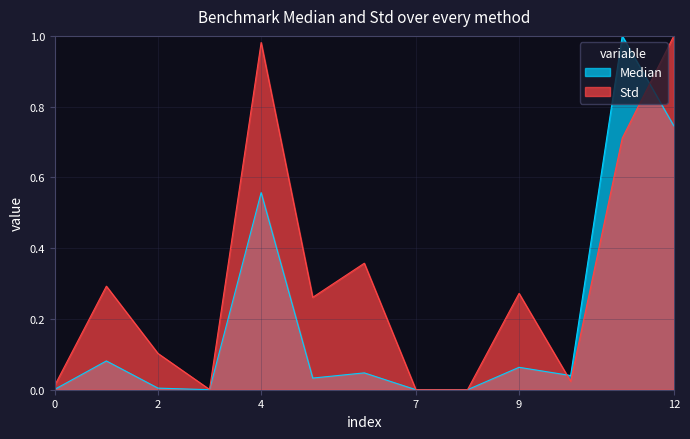

Which series has the widest spread of values?

Median